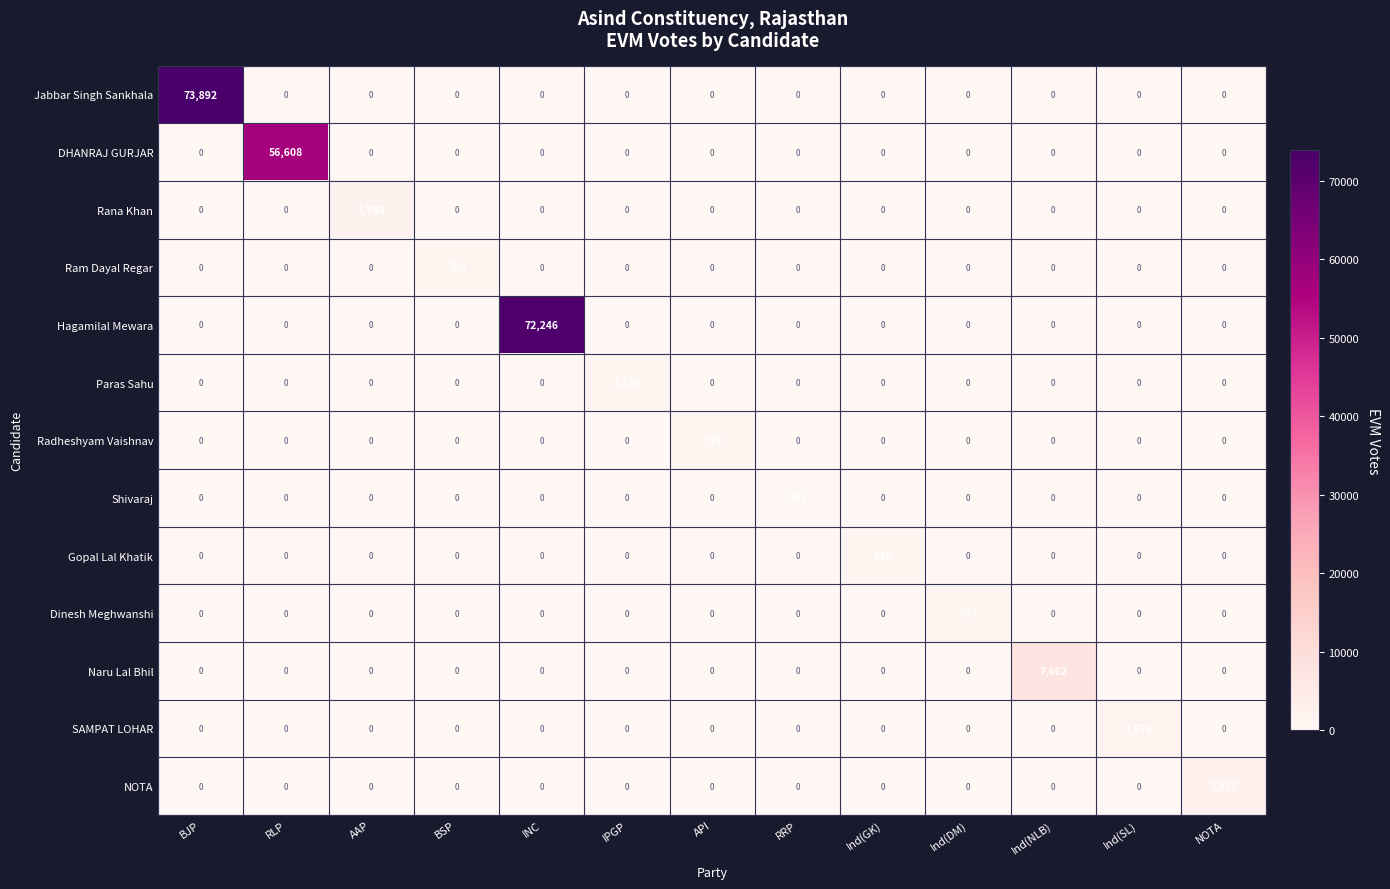

What is the difference between the maximum and minimum values in the Rana Khan series?

1783